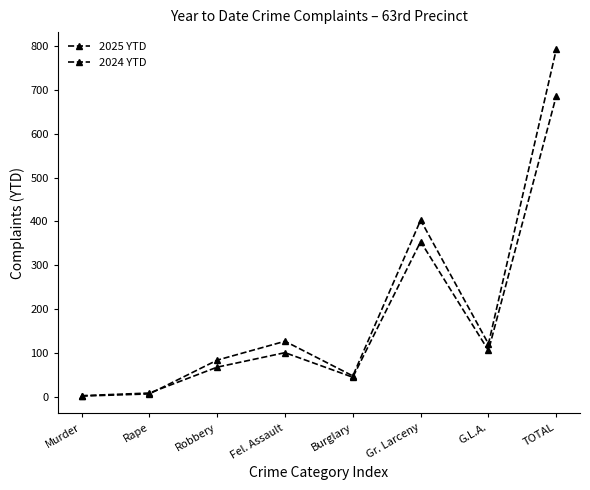

How many lines are shown in the chart?

2